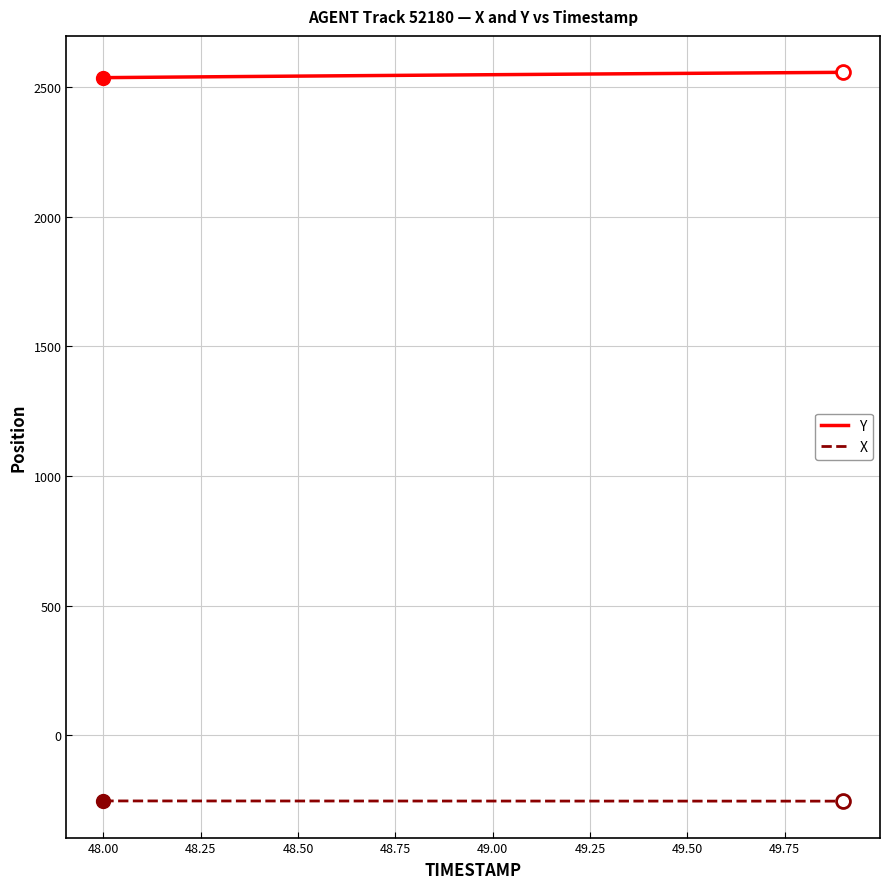

What is the average value of the X series?

-253.9